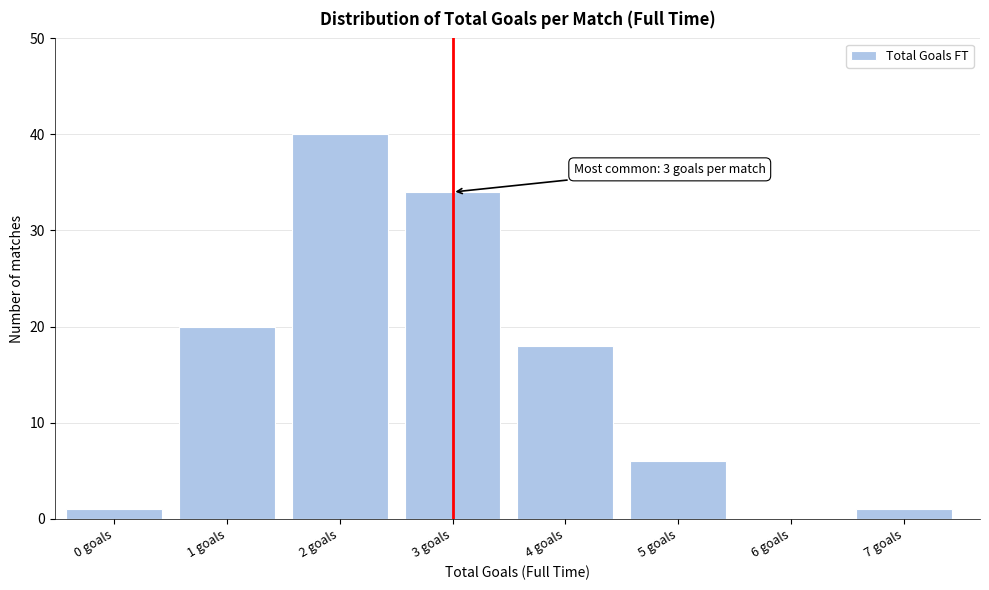

Reading left to right, transcribe all the data shown in this chart.

0 goals=1	1 goals=20	2 goals=40	3 goals=34	4 goals=18	5 goals=6	6 goals=0	7 goals=1